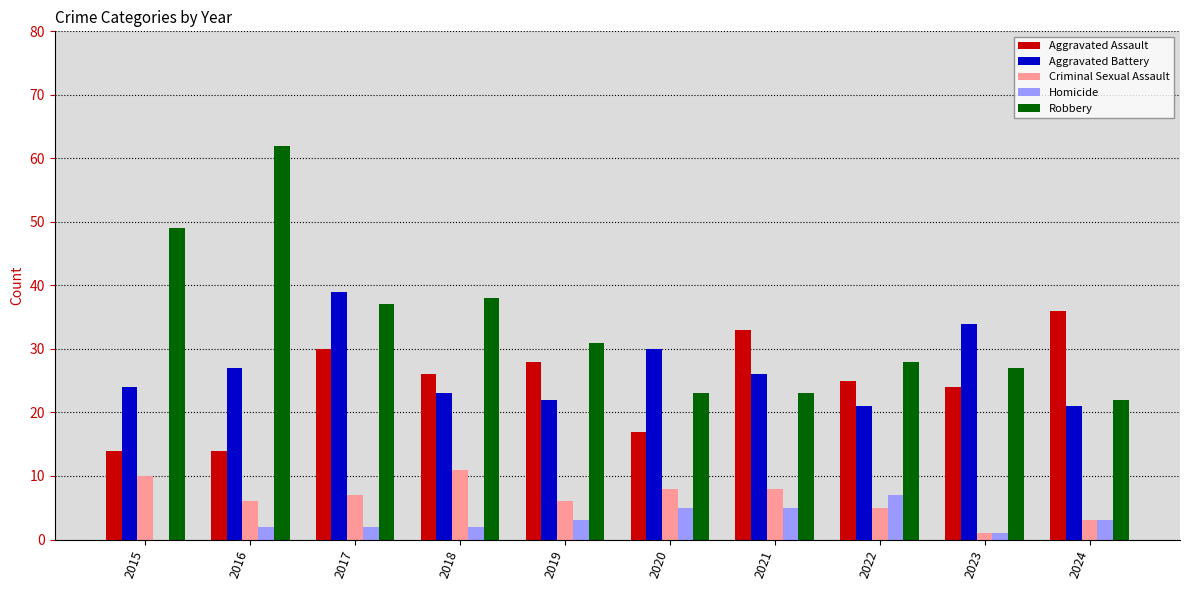

What is the spread (max minus min) of values at 2015?

49